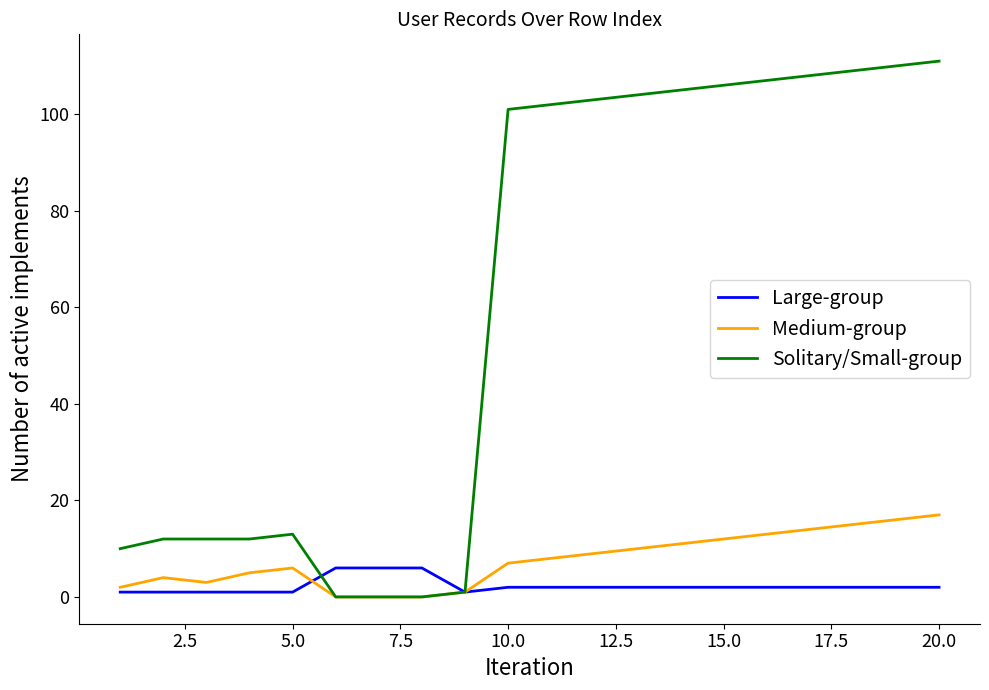

Which series has the largest total across all categories?

Solitary/Small-group